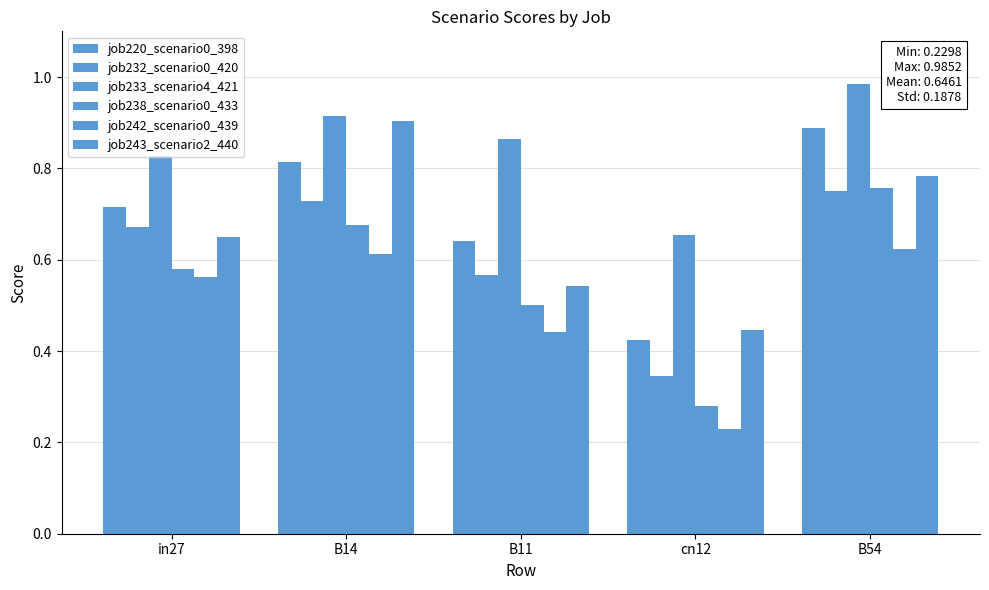

At which category does the chart reach its peak across all series?

B54